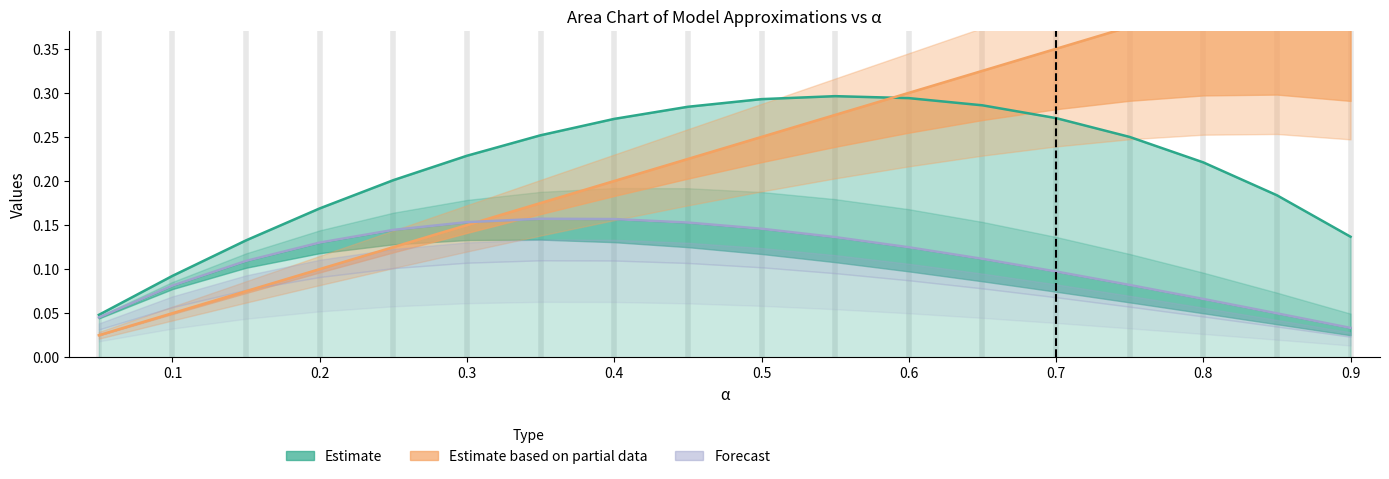

At how many categories does at least one series exceed 0?

18